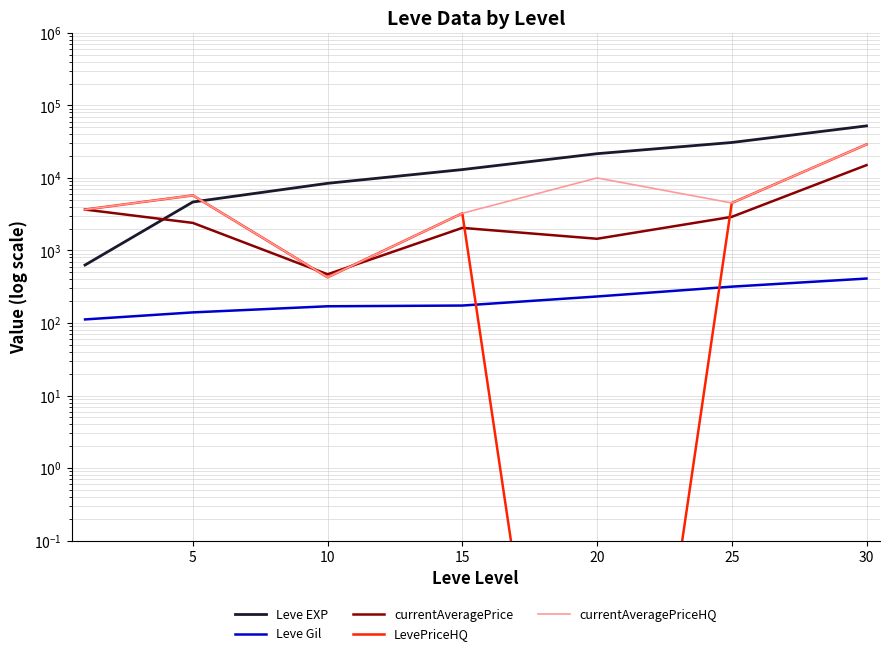

What is the value of the Leve Gil point at the 2nd from the left?

140.0